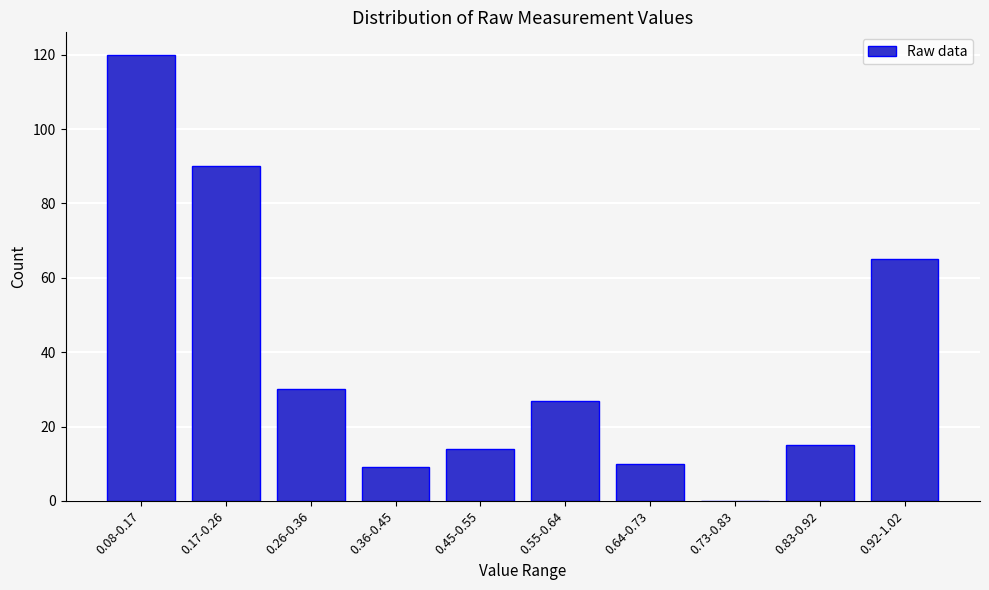

Reading right to left, extract all data points from this chart.

0.92-1.02=65	0.83-0.92=15	0.73-0.83=0	0.64-0.73=10	0.55-0.64=27	0.45-0.55=14	0.36-0.45=9	0.26-0.36=30	0.17-0.26=90	0.08-0.17=120